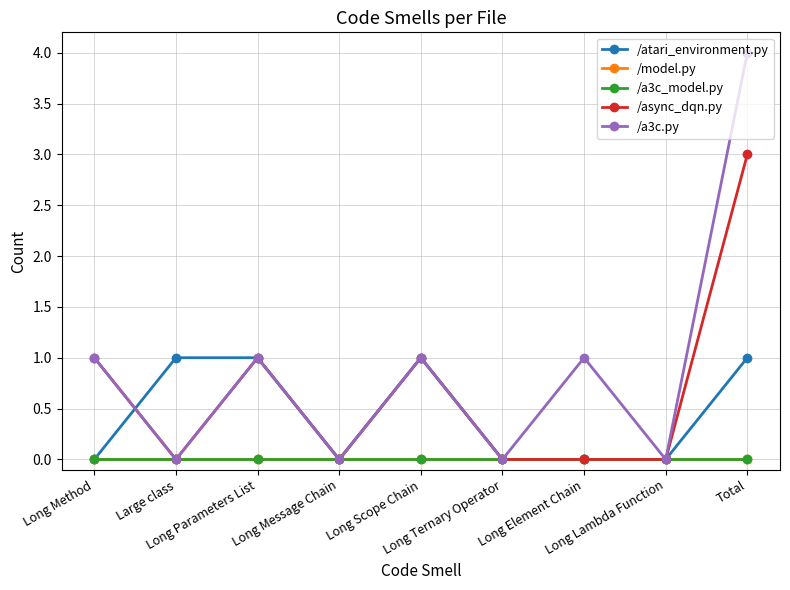

What is the sum of the /async_dqn.py values at Long Scope Chain and Long Lambda Function?

1